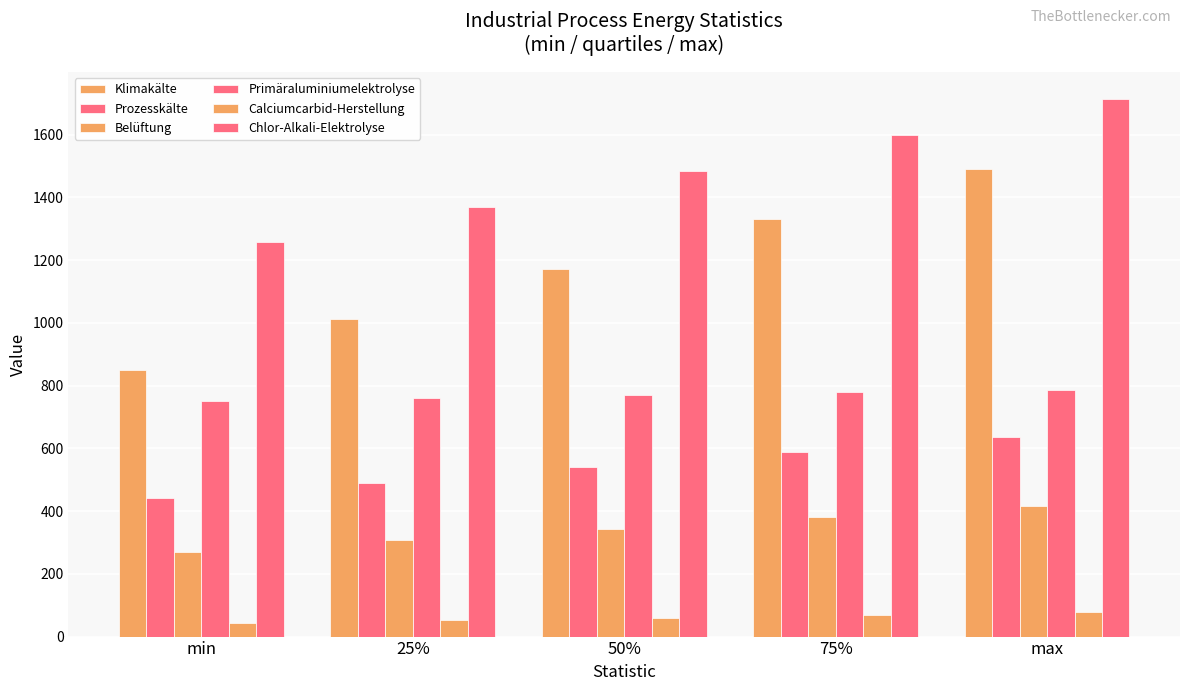

How many bars are there in each group?

6